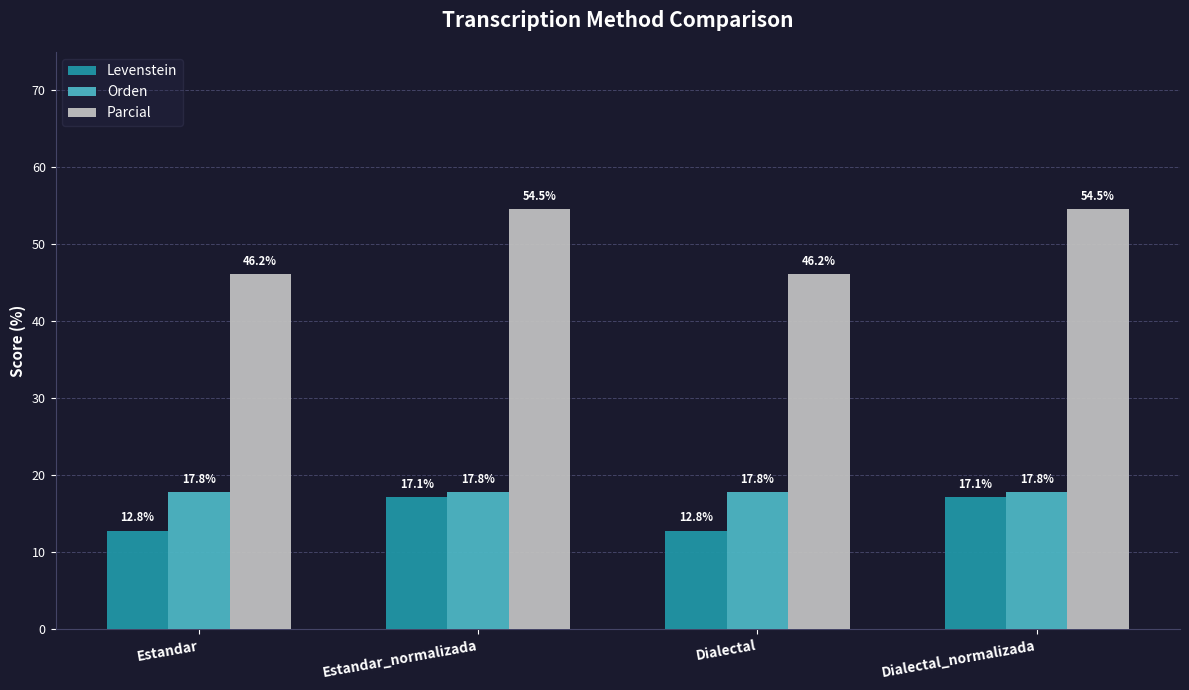

At Dialectal, list the series in order from smallest to largest.

Levenstein, Orden, Parcial